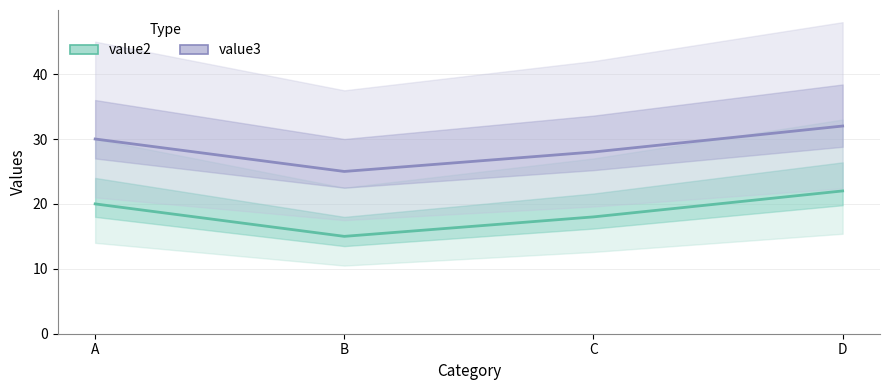

What is the difference between the highest and lowest values at C?

10